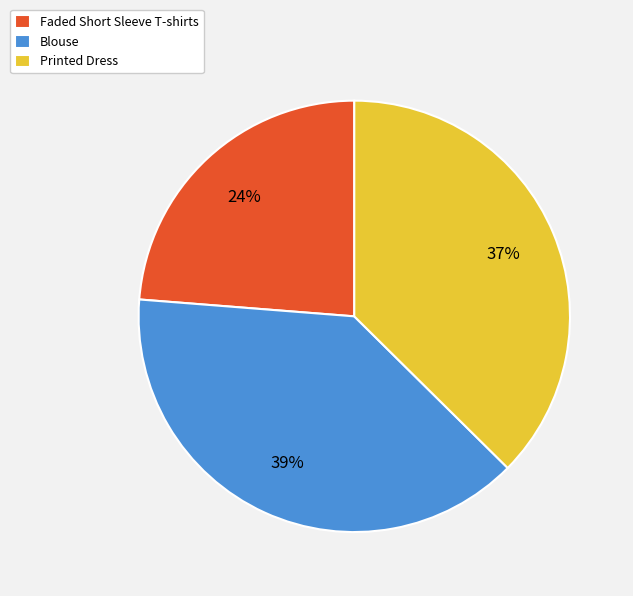

Which slice is the smallest?

Faded Short Sleeve T-shirts